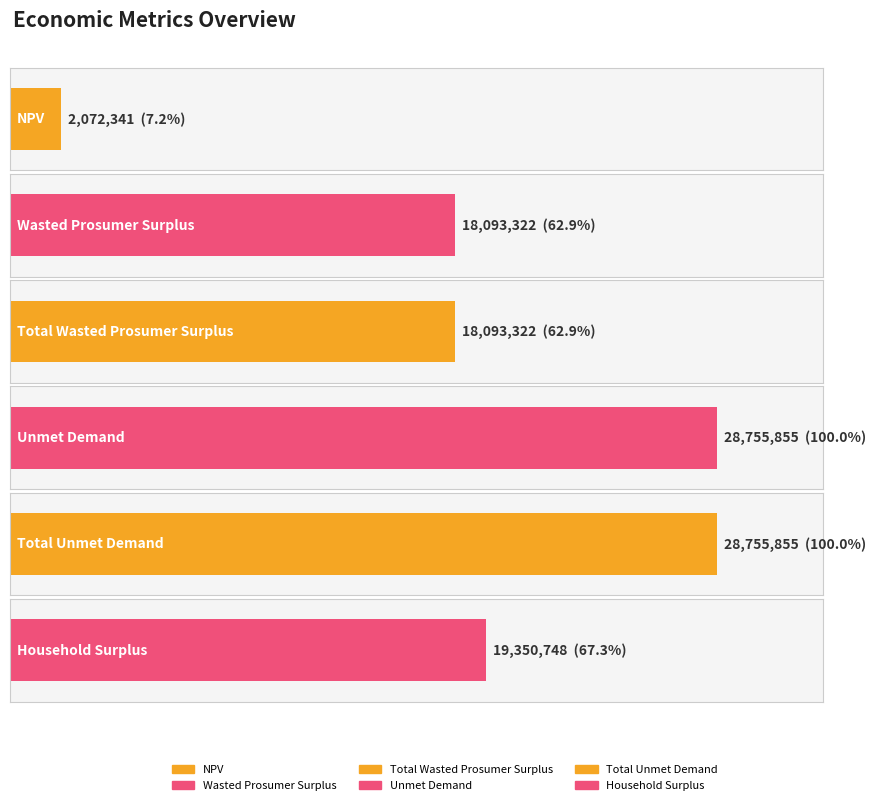

What is the greatest value displayed?

28755855.3